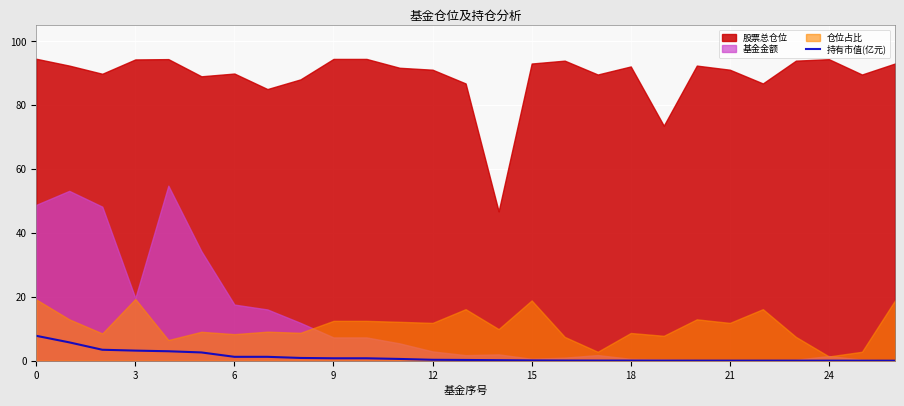

At which category does the chart reach its minimum across all series?

26